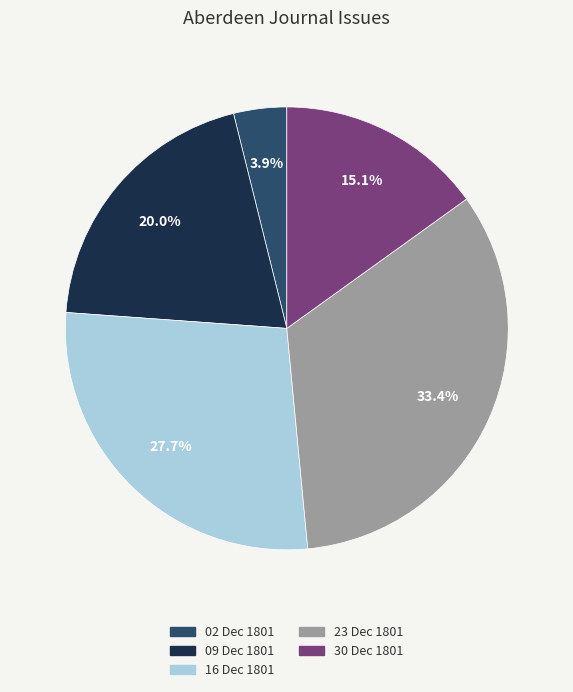

Which has a higher value, 23 Dec 1801 or 09 Dec 1801?

23 Dec 1801